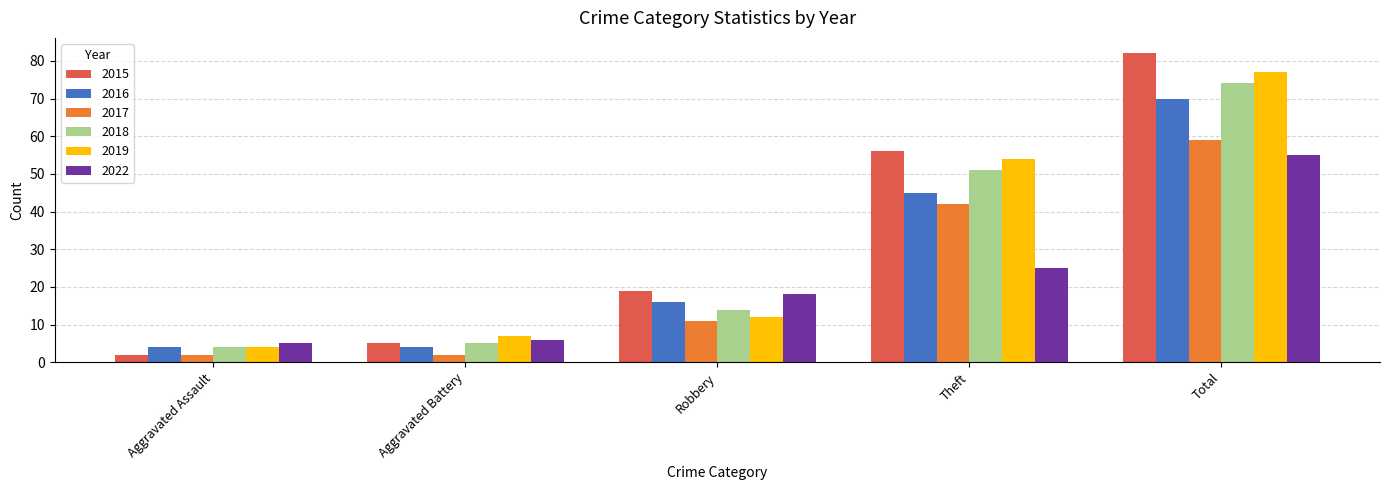

What is the sum of all 2017 values?

116